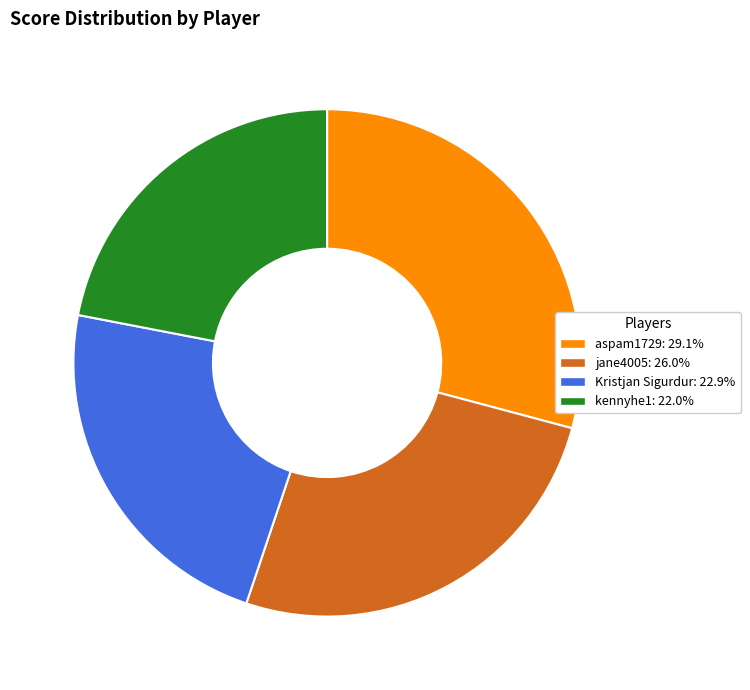

What is the smallest slice in the pie chart?

kennyhe1